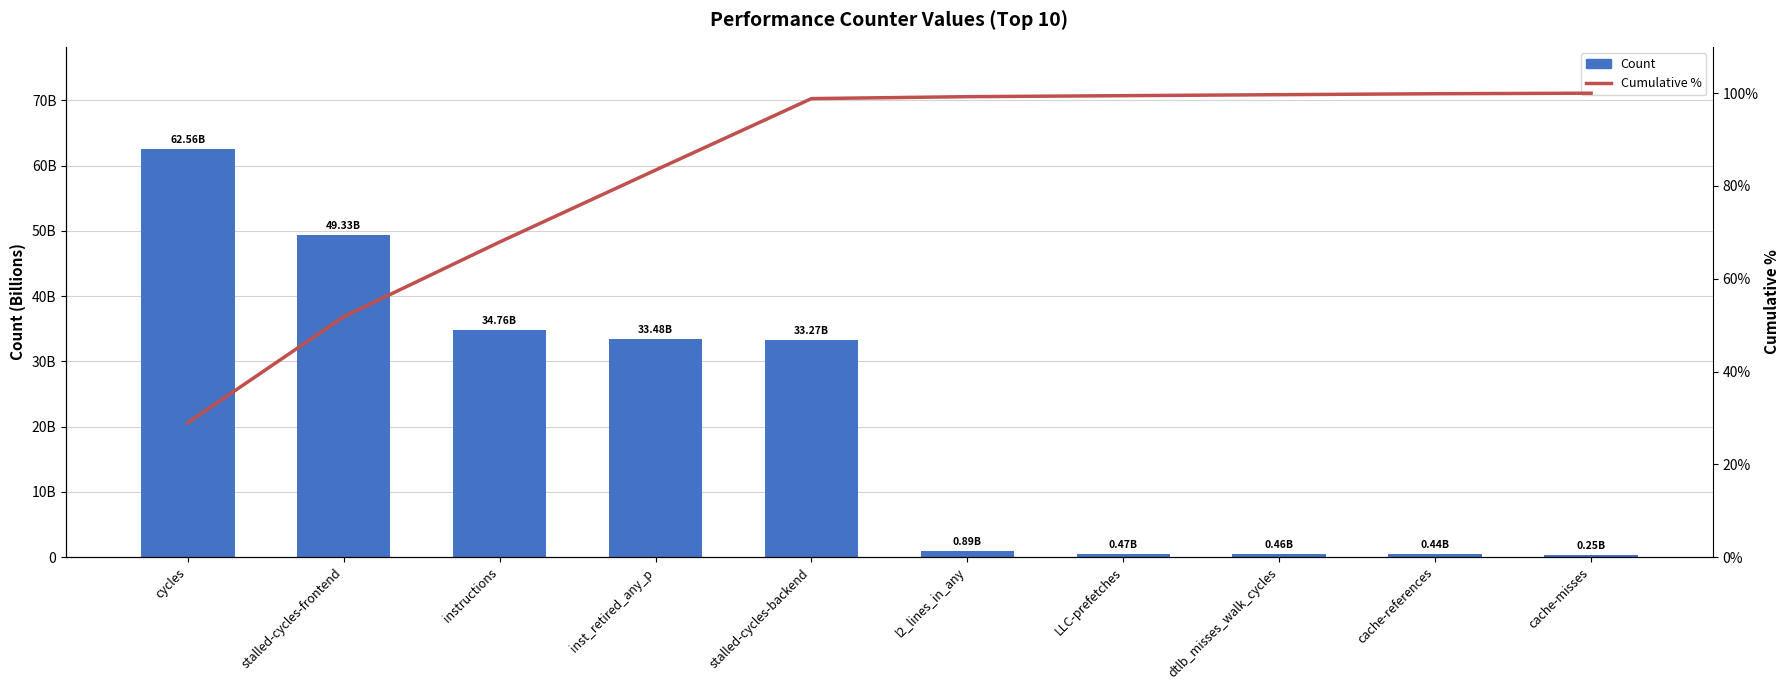

Rank the series by their average value, from lowest to highest.

Cumulative %, Count